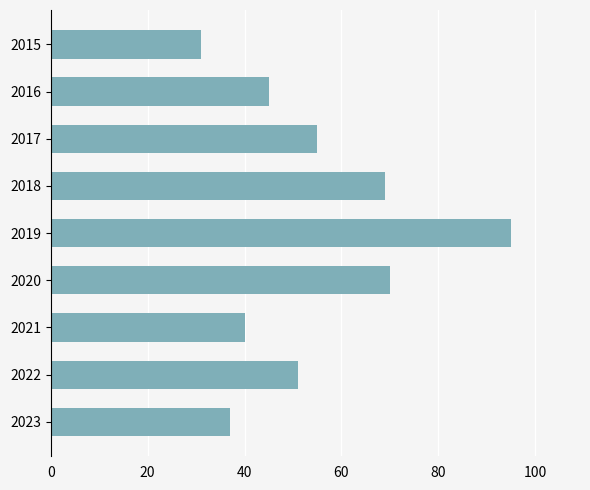

What is the value of the 7th bar from the top?

40